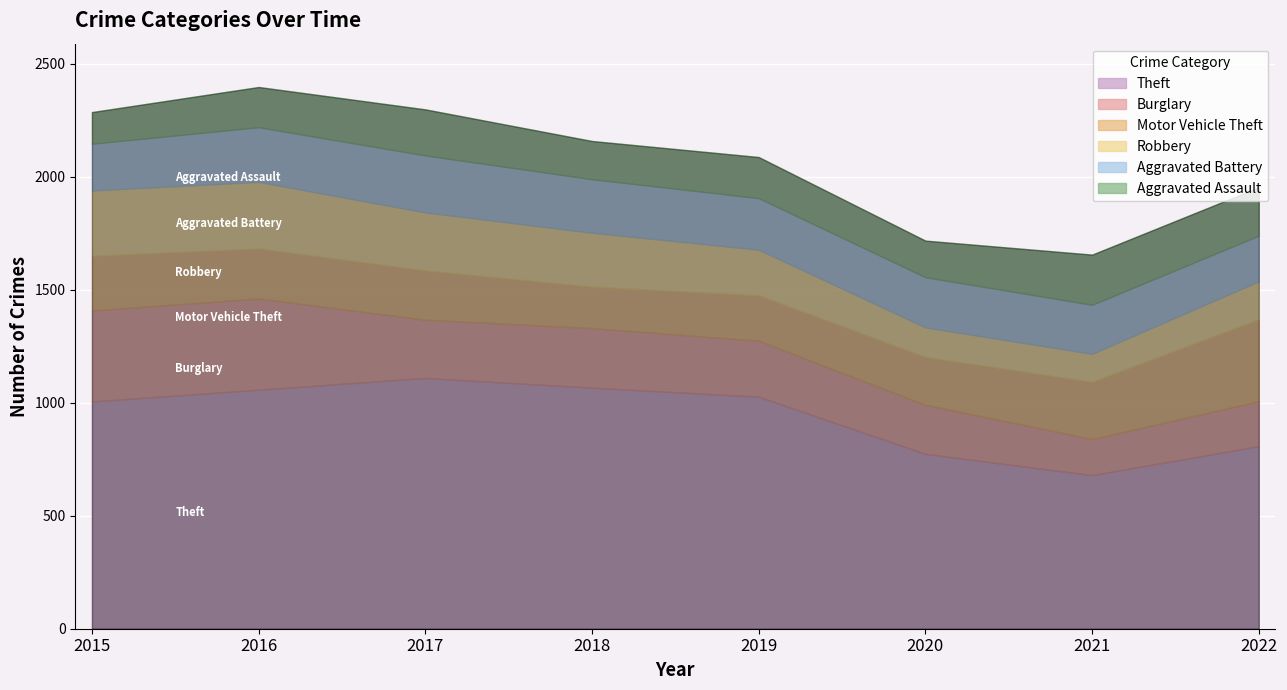

Rank the series by their maximum value, from lowest to highest.

Aggravated Assault, Aggravated Battery, Robbery, Motor Vehicle Theft, Burglary, Theft